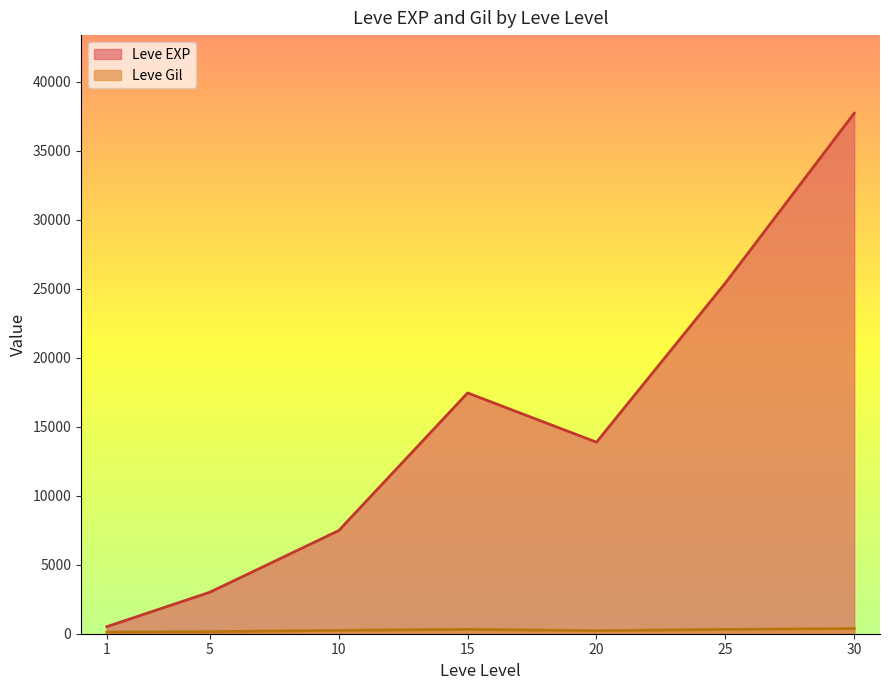

Read the Leve EXP value at 1.

510.2